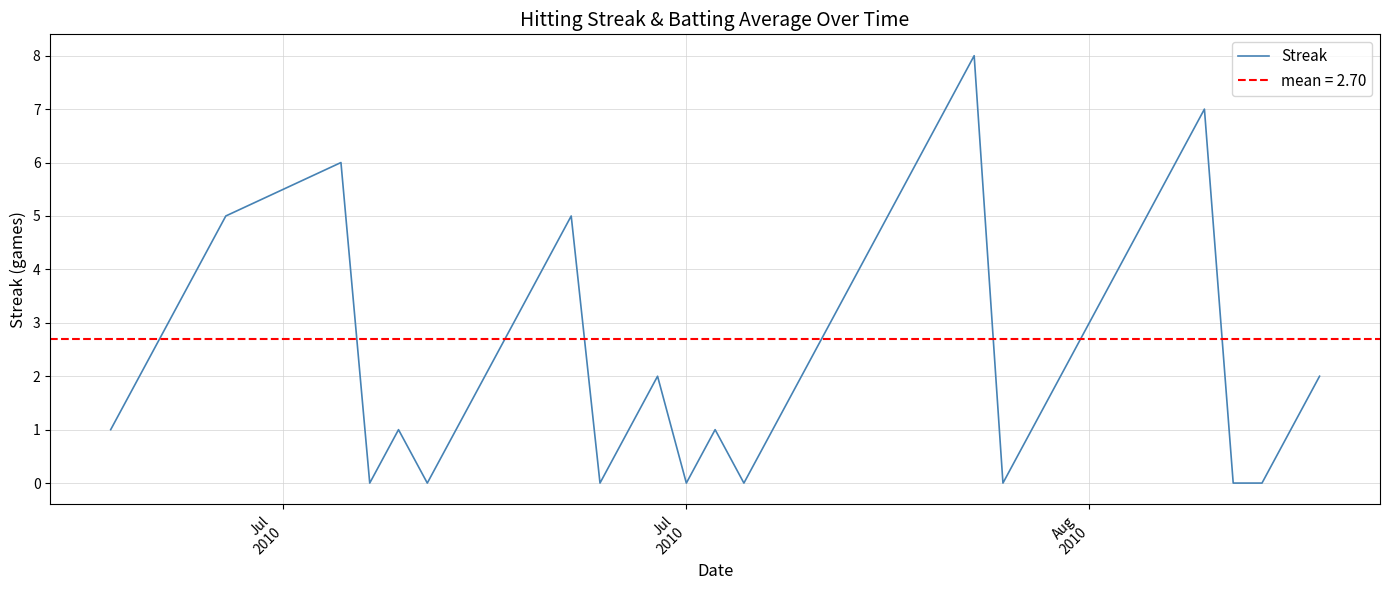

What is the highest value of the Streak series?

8